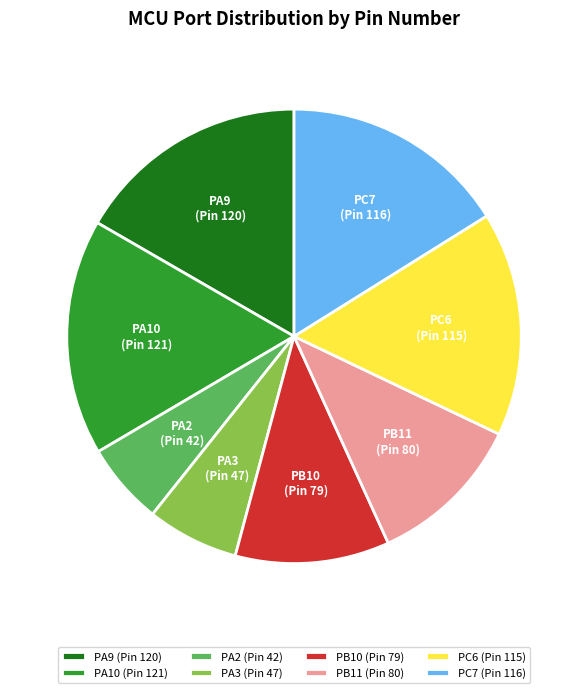

Which category has the smallest portion of the pie?

PA2